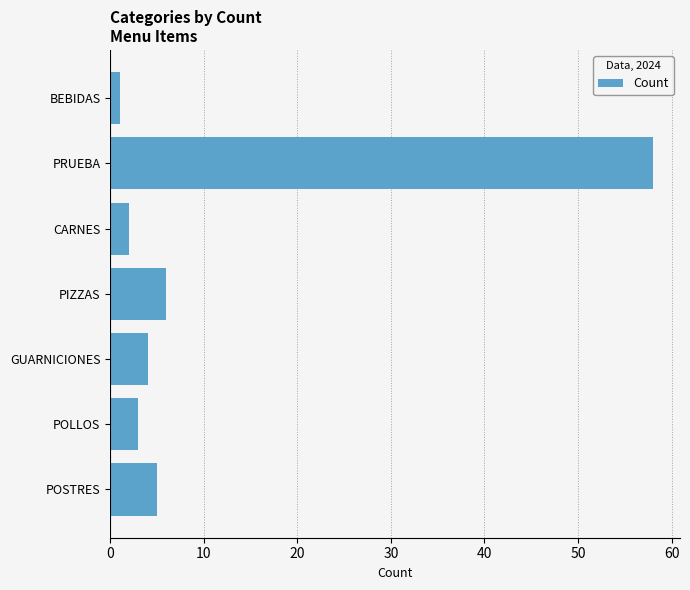

What is the difference between the maximum and minimum values?

57